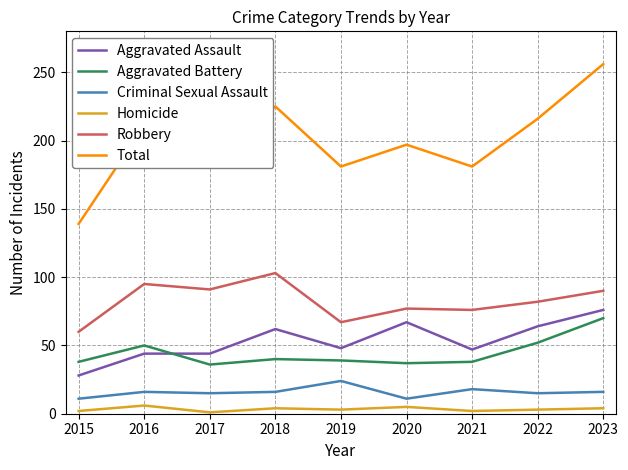

True or false: Robbery and Aggravated Battery cross at least once.

False